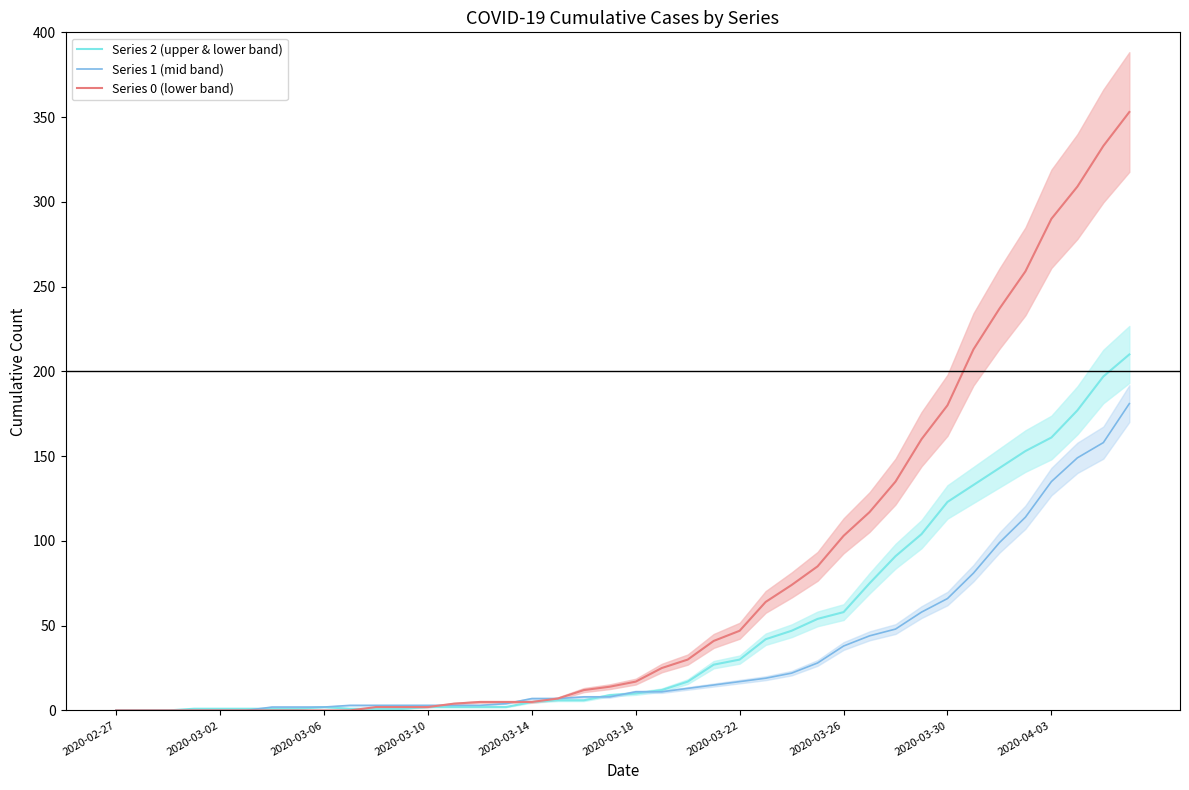

What are all the series names shown in the legend?

Series 2 (upper & lower band), Series 1 (mid band), Series 0 (lower band)